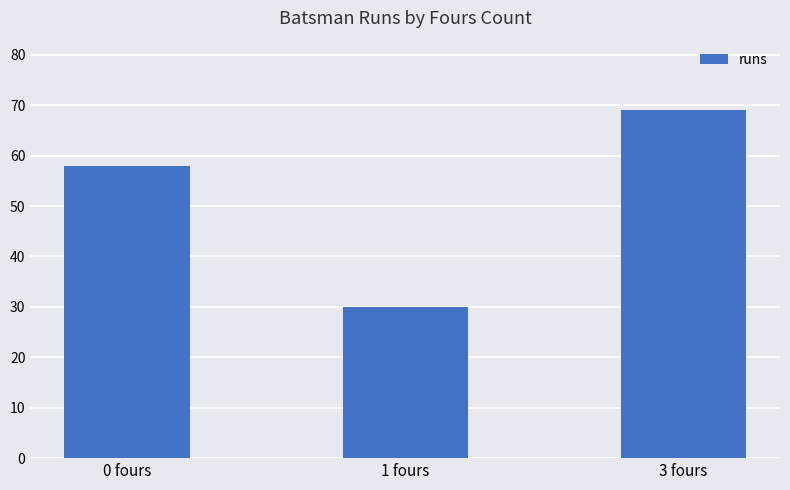

Is it true that the value at 0 fours is 58?

True